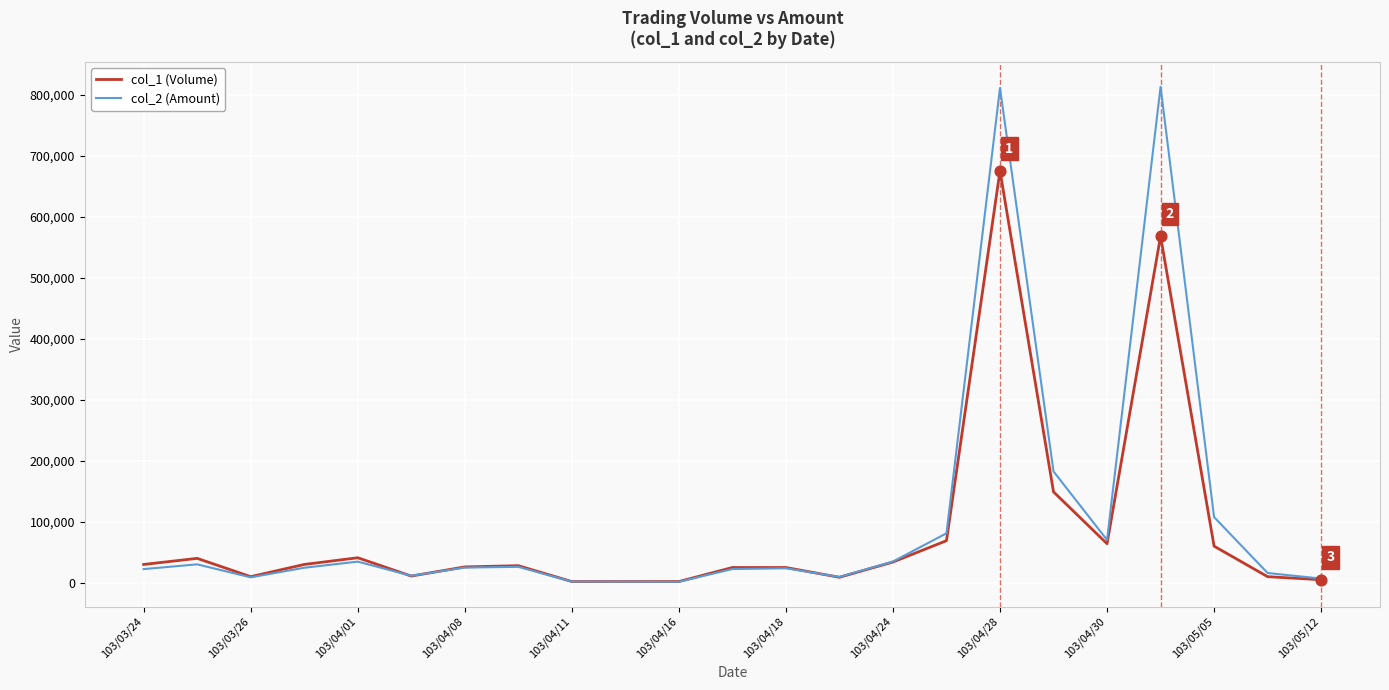

What are all the series names shown in the legend?

col_1 (Volume), col_2 (Amount)